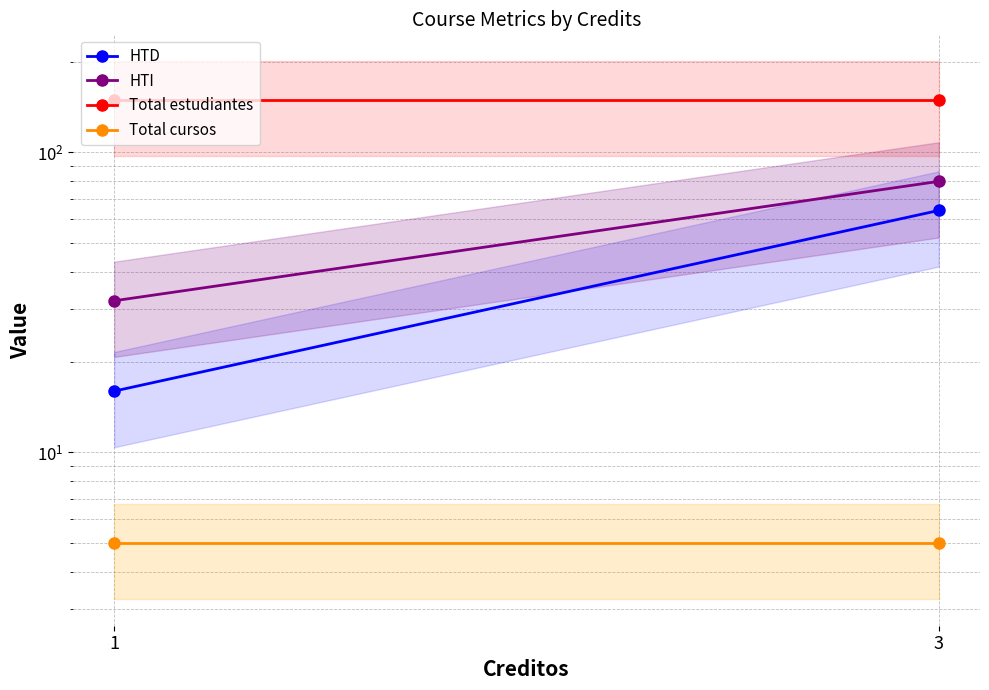

What is the spread (max minus min) of values at 3?

144